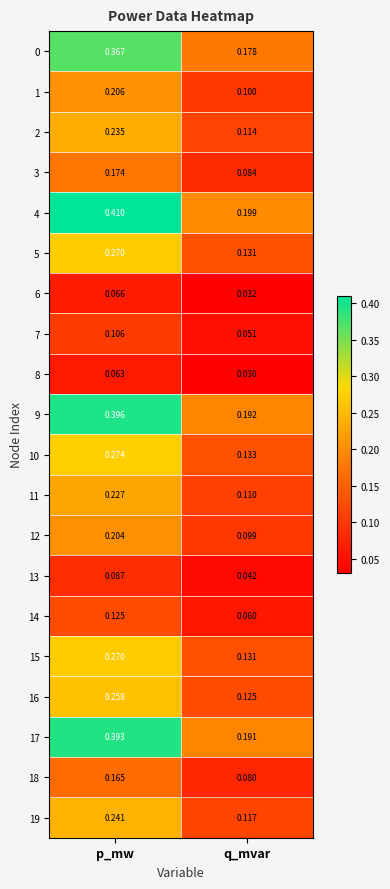

Between p_mw and q_mvar, which series saw the biggest shift?

4